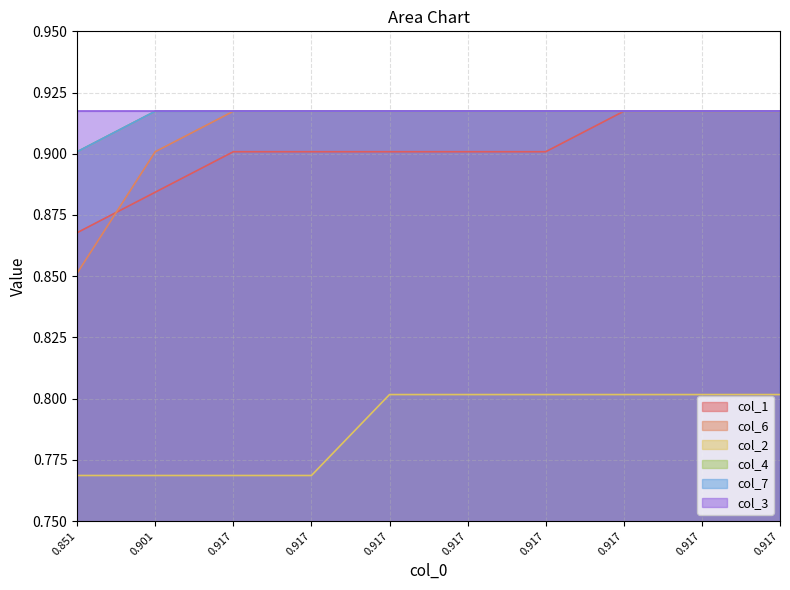

True or false: col_6 has more than 0 interior local peaks.

False